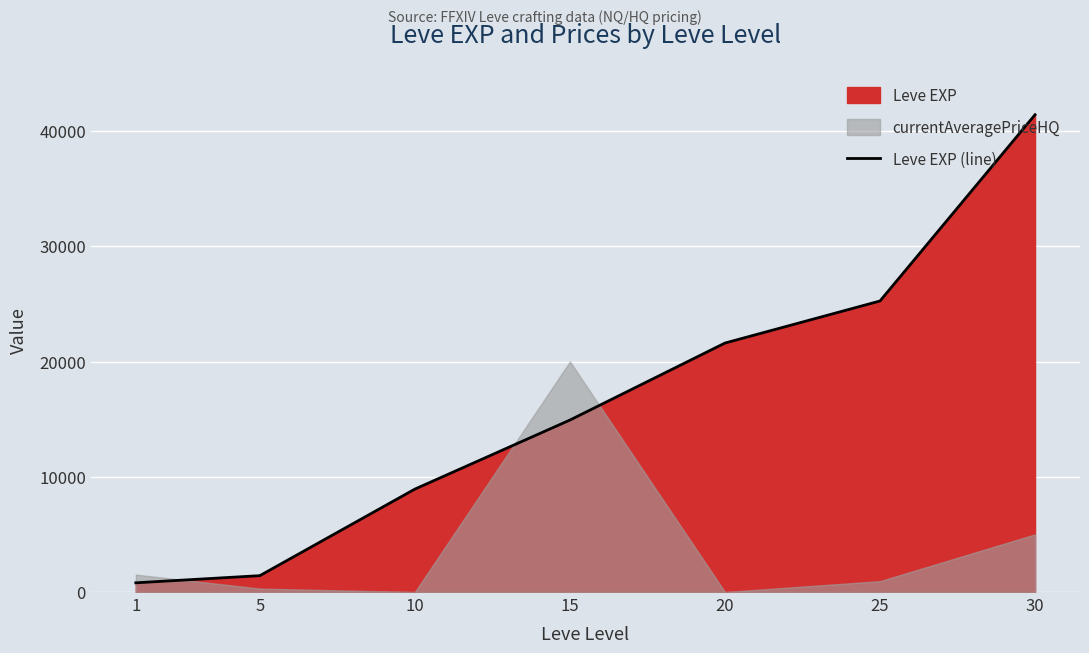

What is the change in value from 10 to 25?

+16320